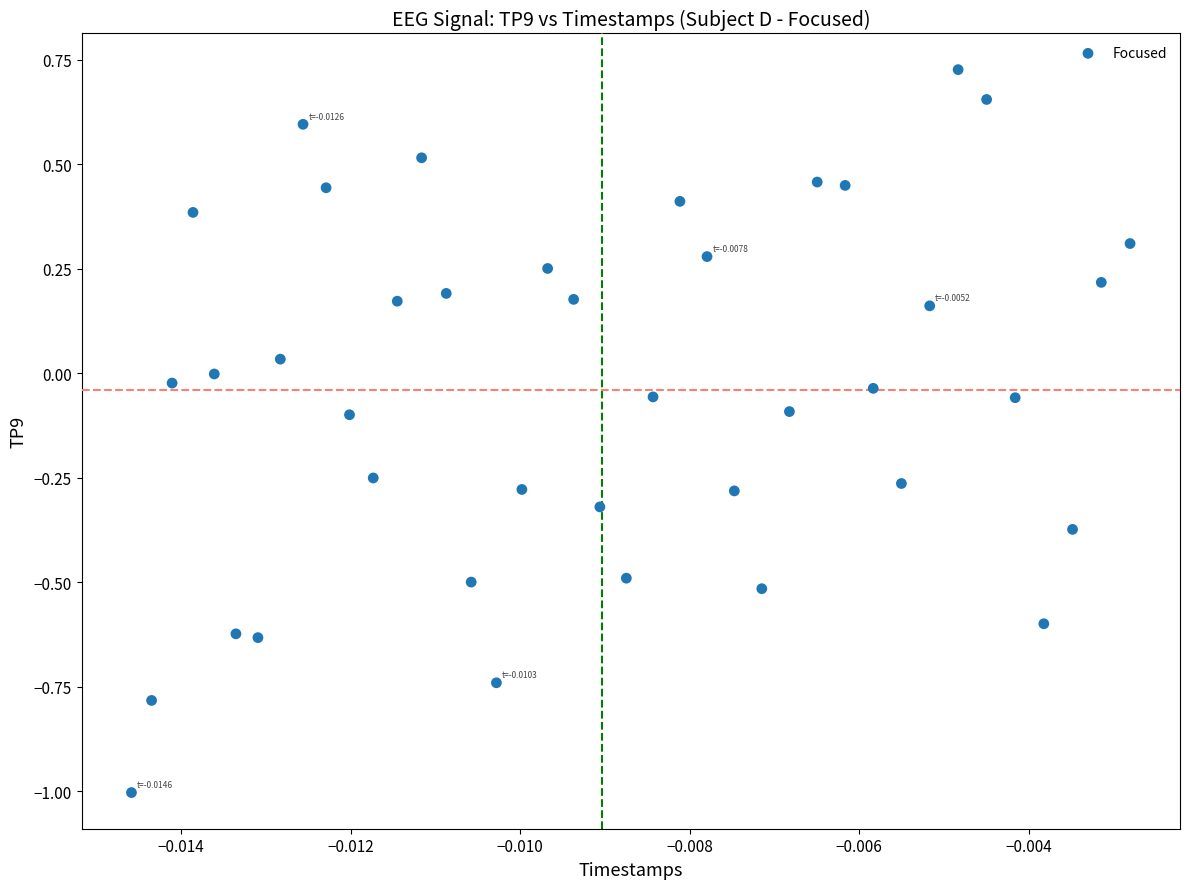

What is the range of Y values (max minus min)?

1.7